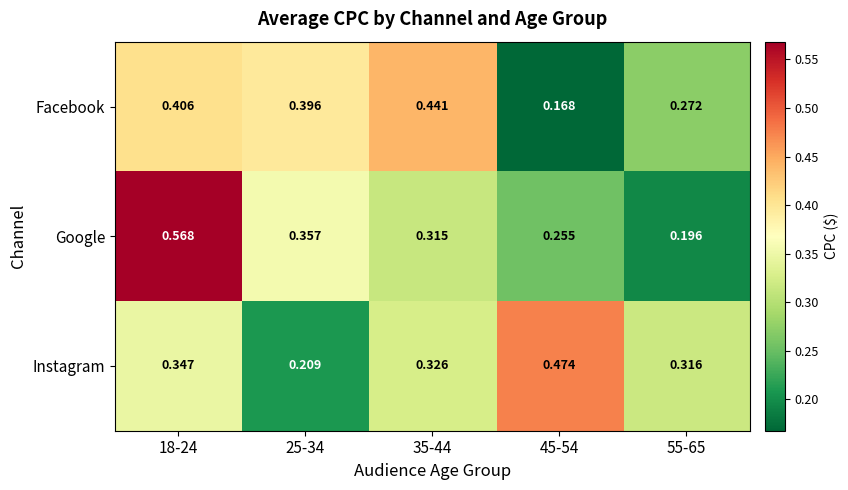

Rank the series by their maximum value, from lowest to highest.

Facebook, Instagram, Google